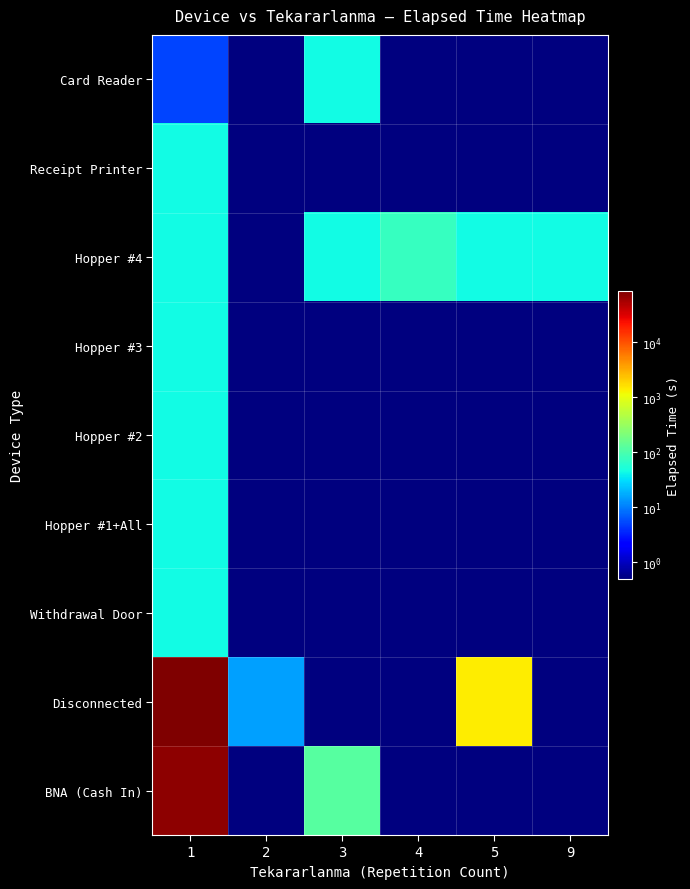

Which has a higher value, 9 or 1?

1